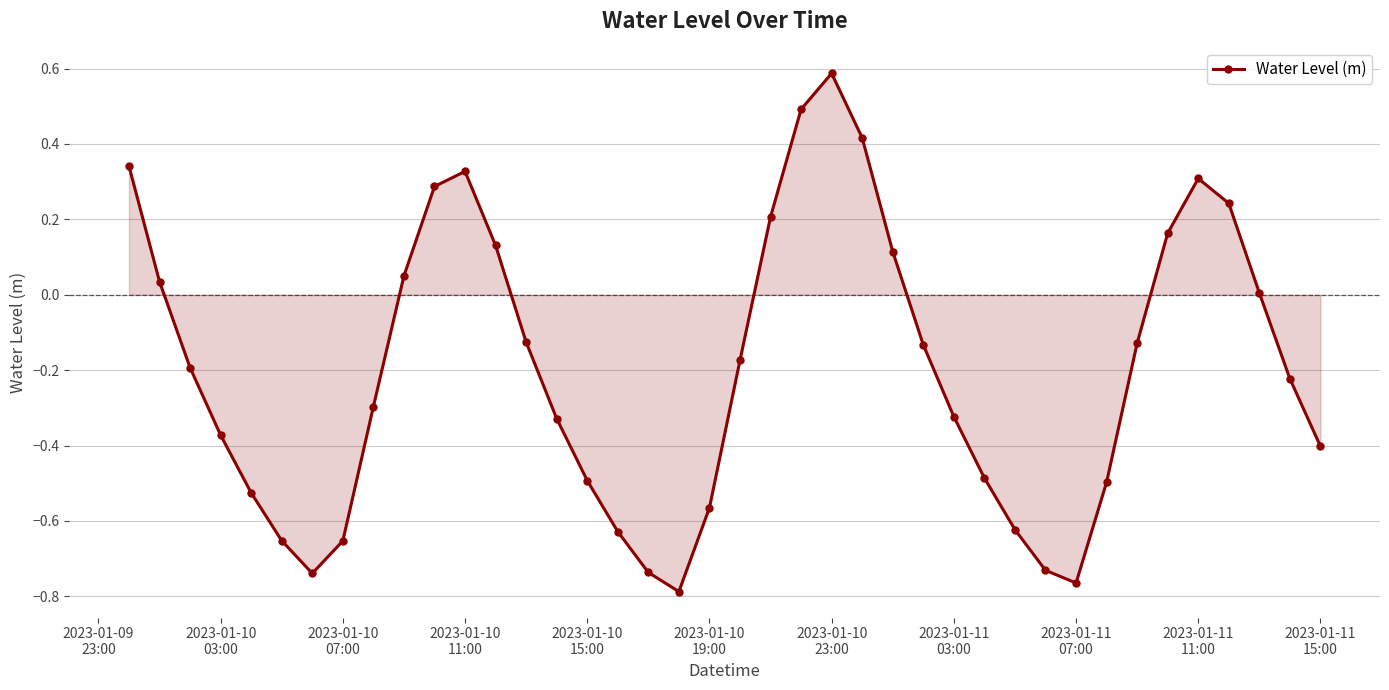

What is the maximum value shown in the chart?

0.6